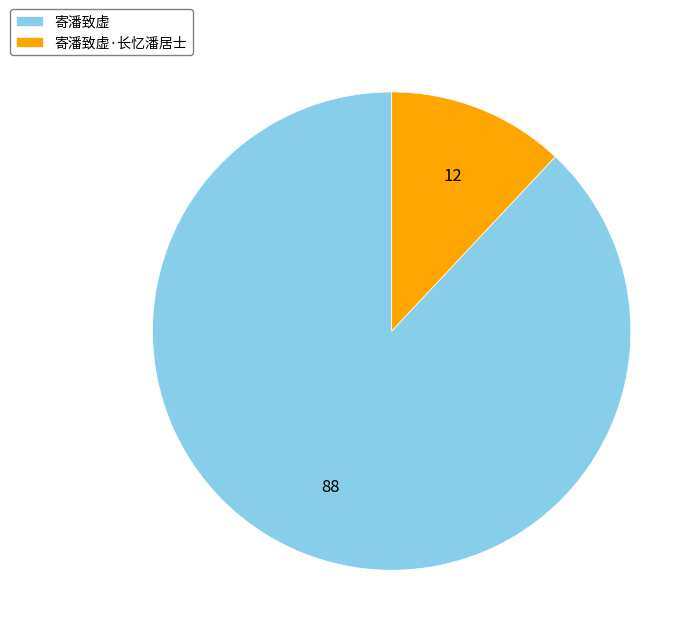

Combined, do 寄潘致虚·长忆潘居士 and 寄潘致虚 account for over 50%?

Yes